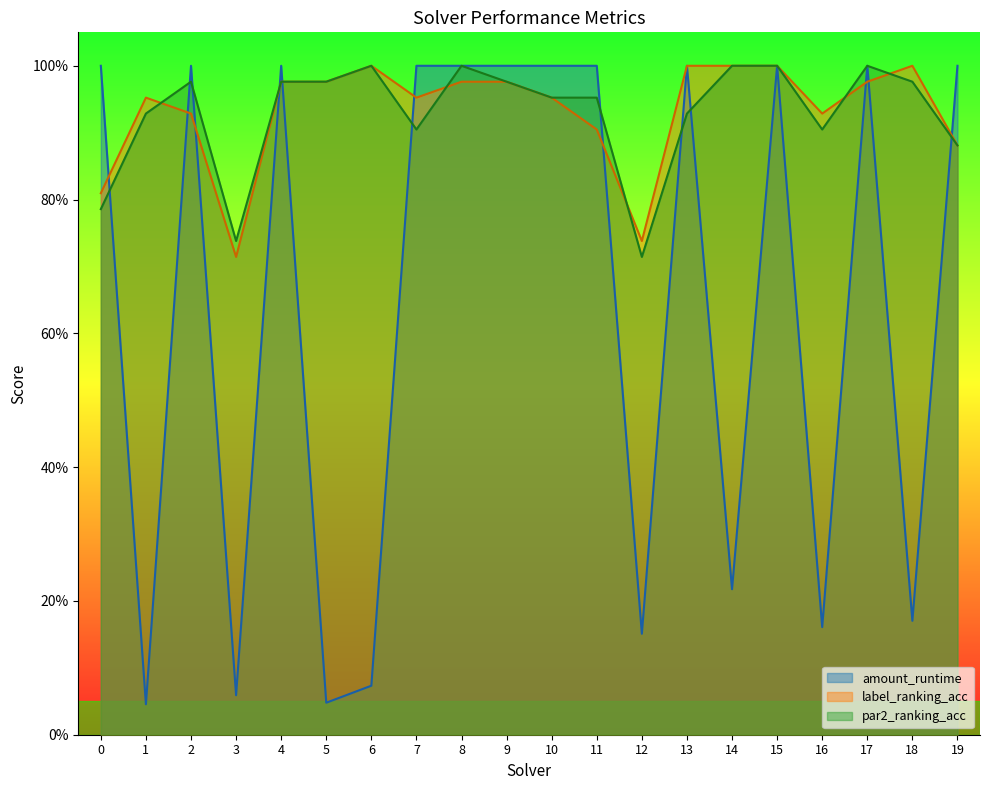

Which series has the largest range (max minus min)?

amount_runtime